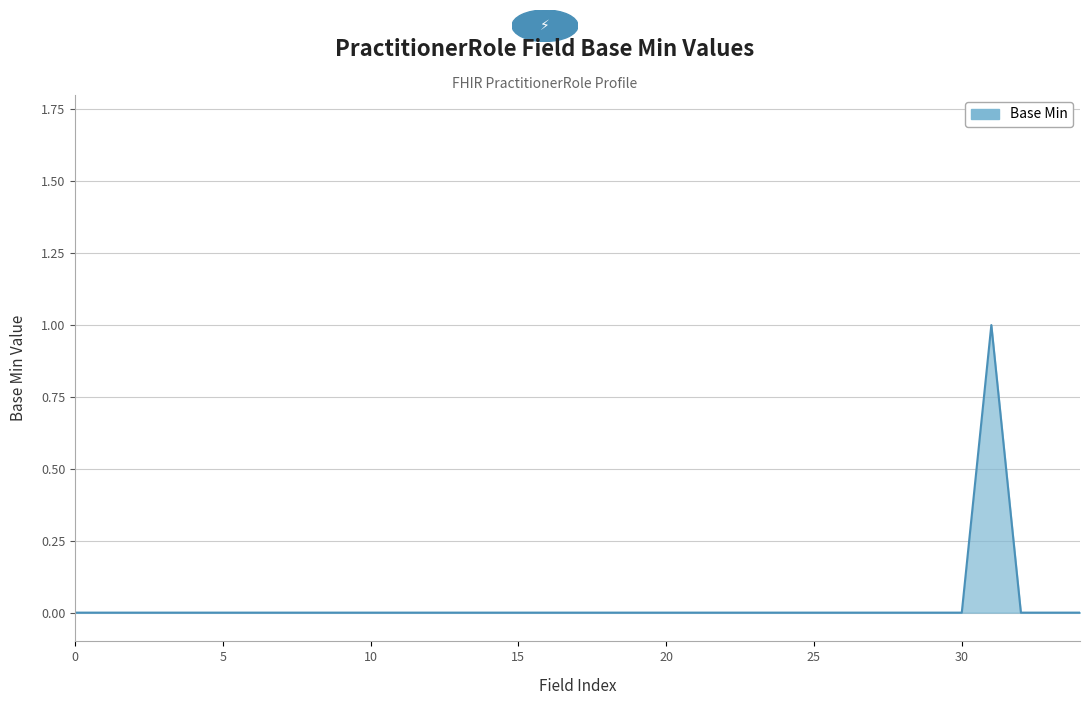

Count the number of data series in this chart.

1